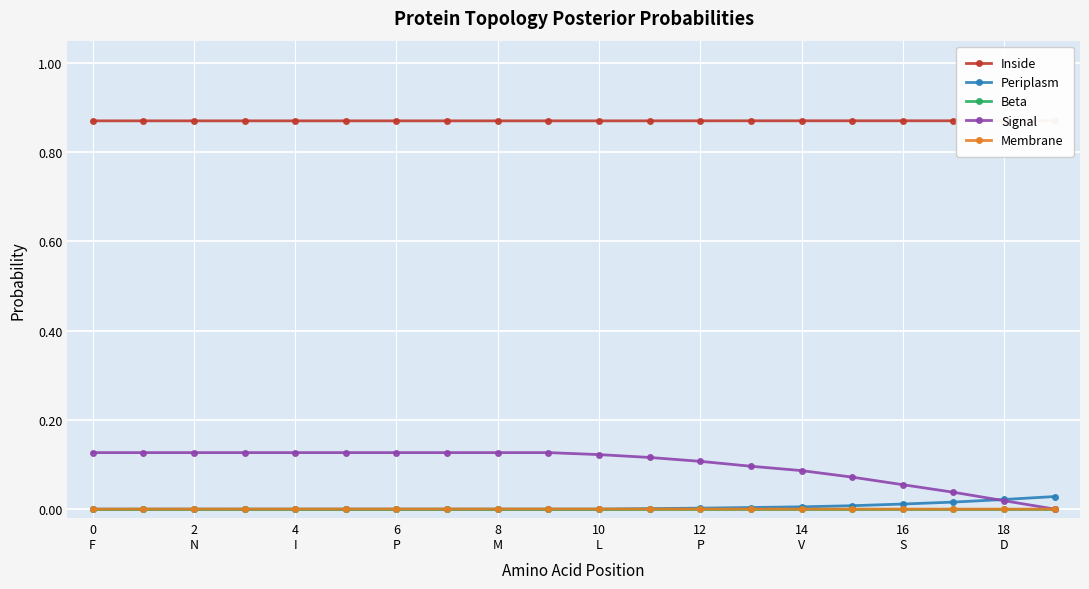

True or false: Beta and Membrane cross at least once.

False